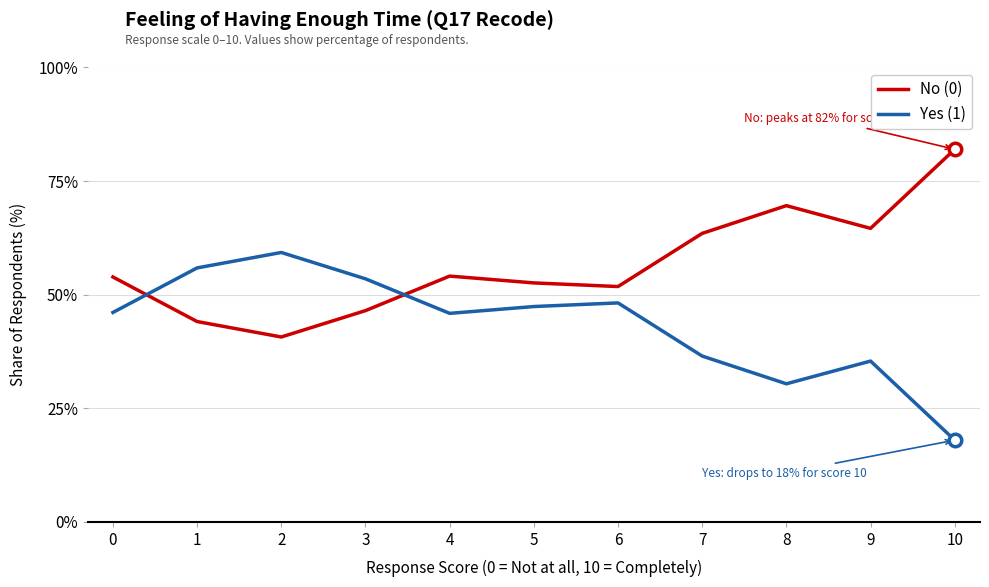

At which category does Yes (1) reach its first local valley?

4